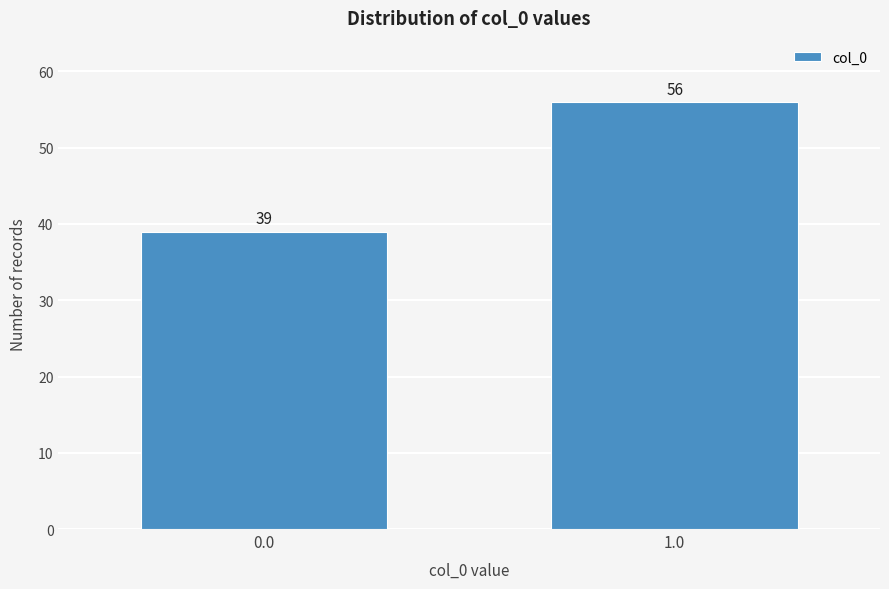

Reading right to left, list all the values displayed in this chart.

1.0=56	0.0=39